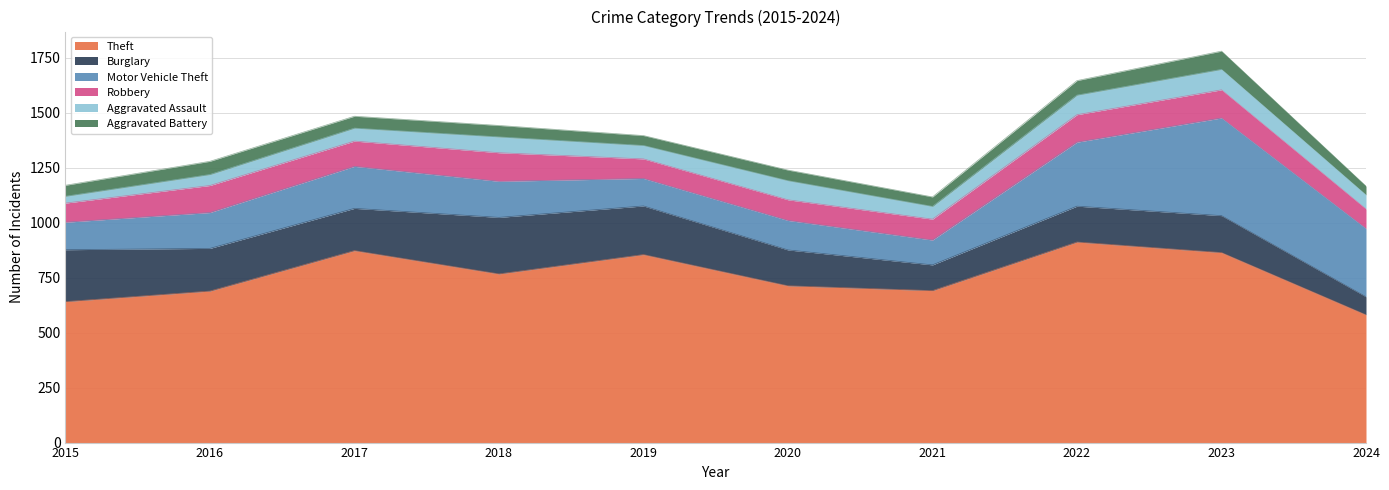

Is it true that Robbery equals 130 at 2018?

True